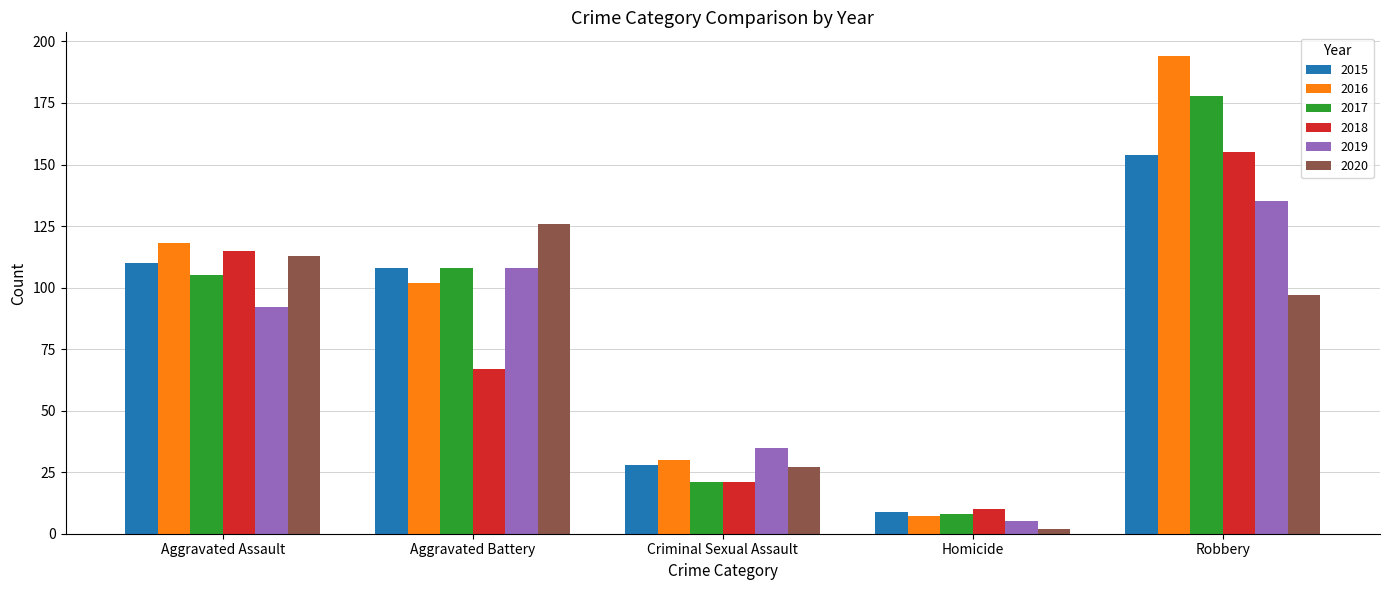

Reading left to right, what are all the values shown in this chart?

2015: 110	108	28	9	154
2016: 118	102	30	7	194
2017: 105	108	21	8	178
2018: 115	67	21	10	155
2019: 92	108	35	5	135
2020: 113	126	27	2	97